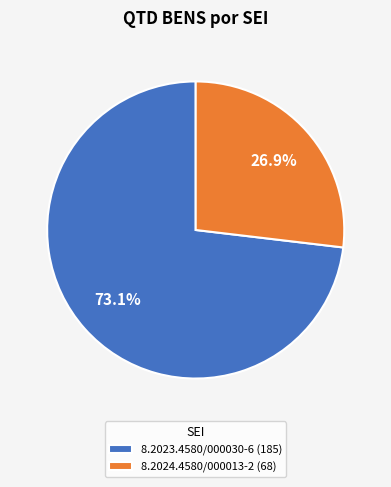

Which category has the smallest portion of the pie?

8.2024.4580/000013-2